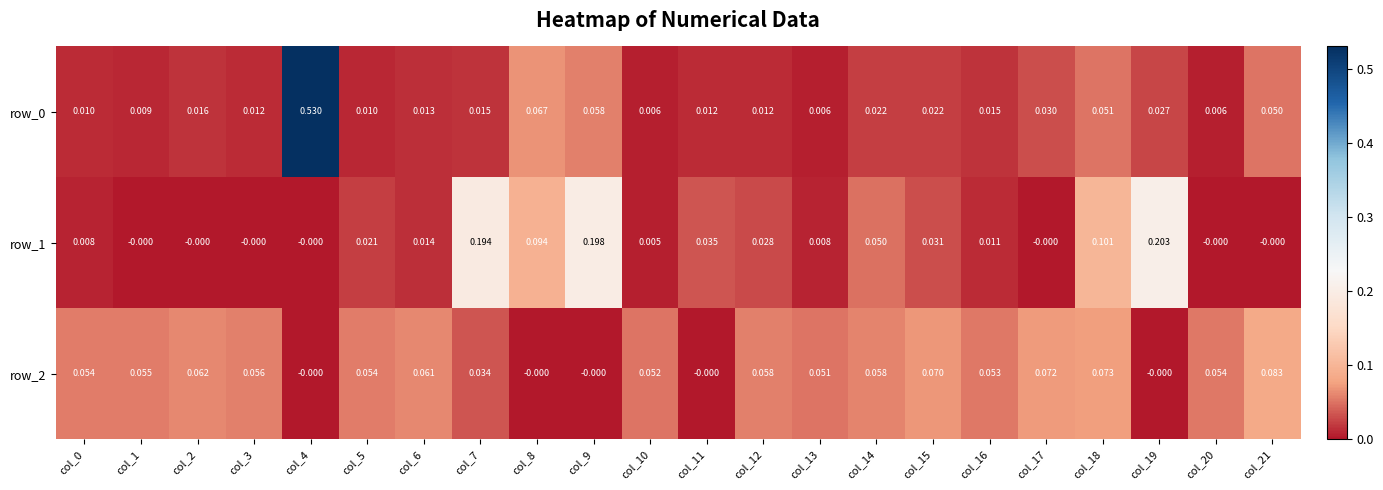

Is the value of row_0 at col_8 greater than the value of row_1 at col_11?

Yes